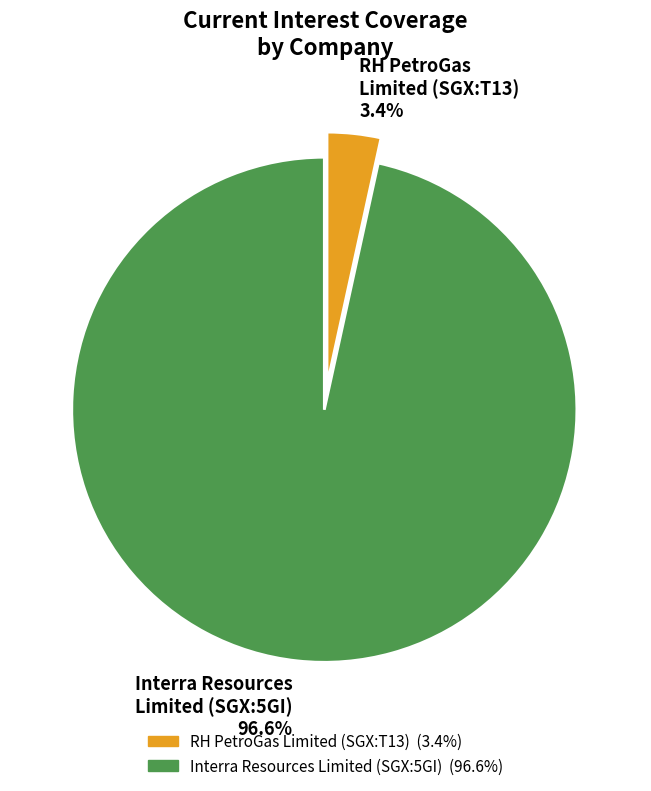

Rank the categories by value from highest to lowest.

Interra Resources Limited (SGX:5GI), RH PetroGas Limited (SGX:T13)